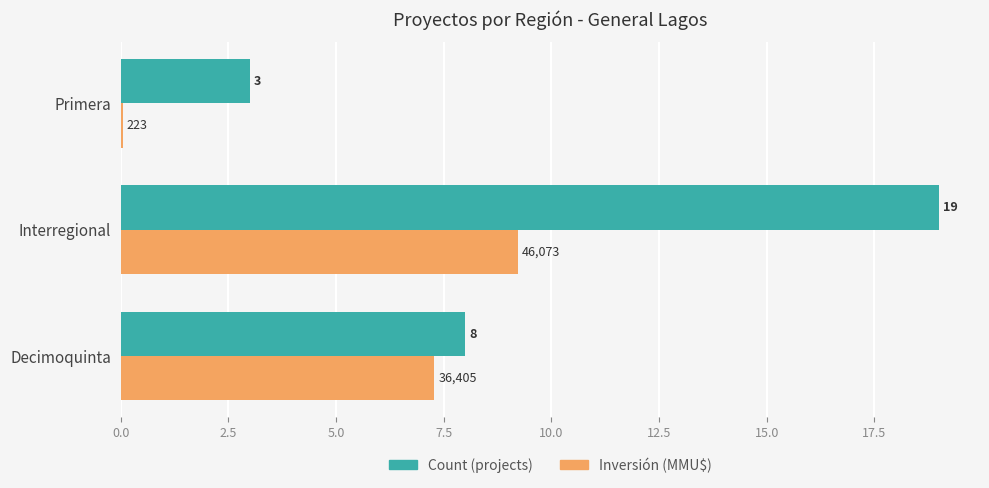

What is the total value across all series at Primera?

3.0